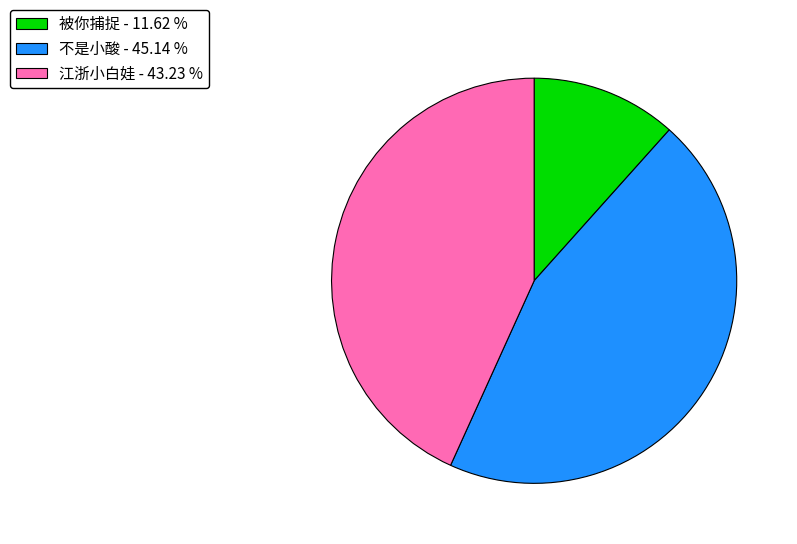

Is it true that 不是小酸 is 38% of the pie?

False